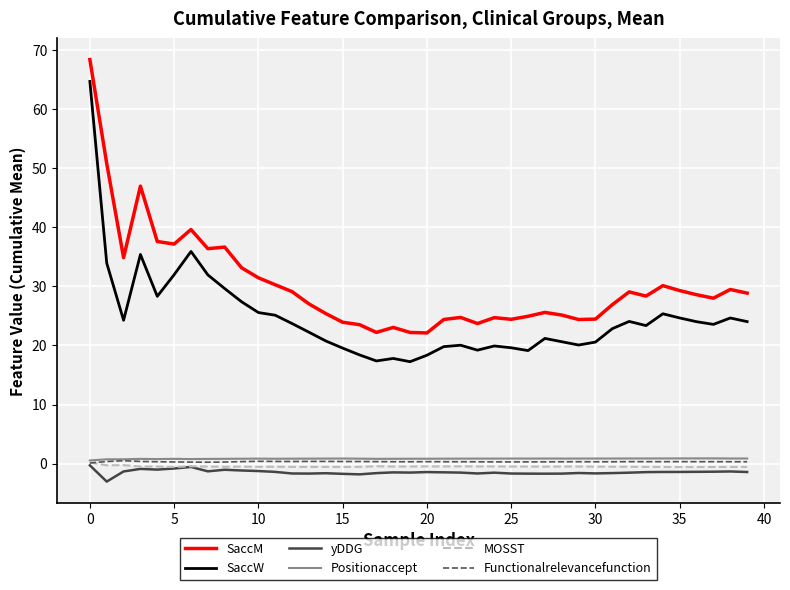

What is the lowest value of the MOSST series?

-0.6